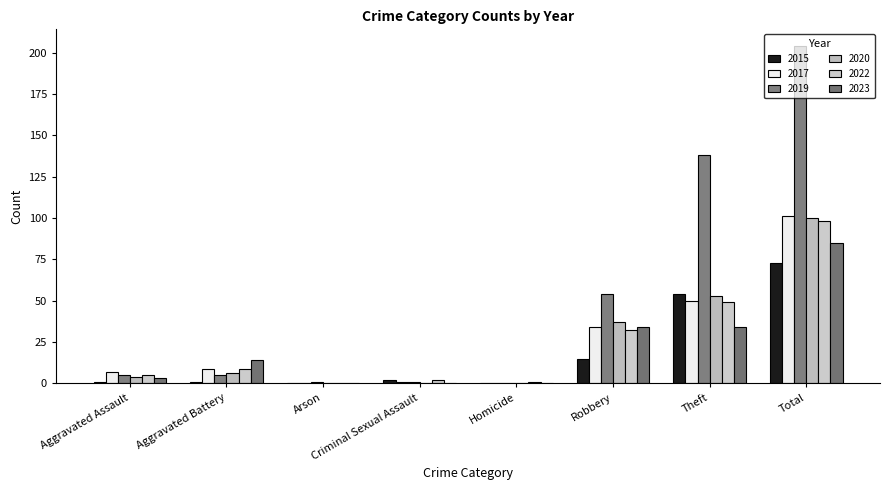

Are the bars grouped side by side (vs. stacked)?

Yes